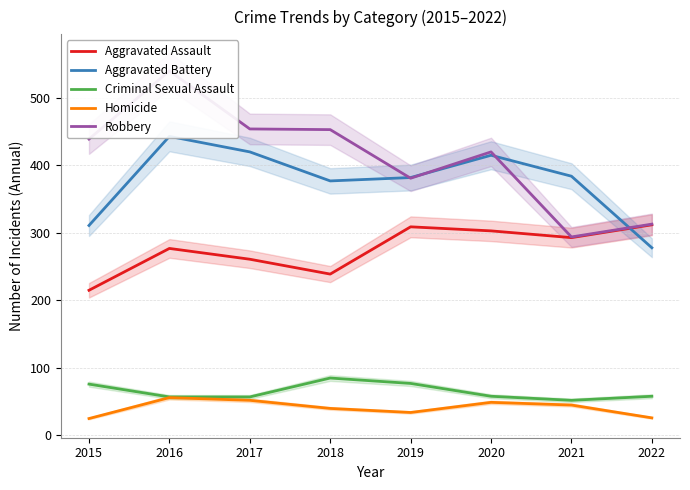

At which label does Criminal Sexual Assault reach its minimum?

2021